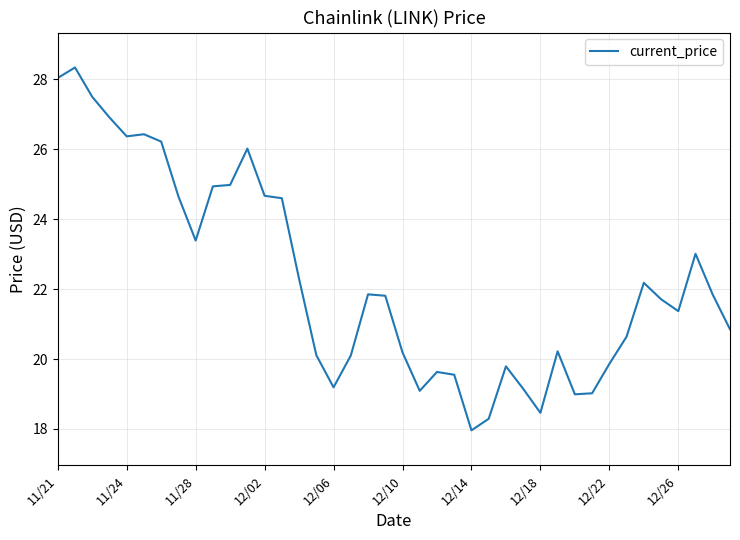

What is the maximum value shown in the chart?

28.3